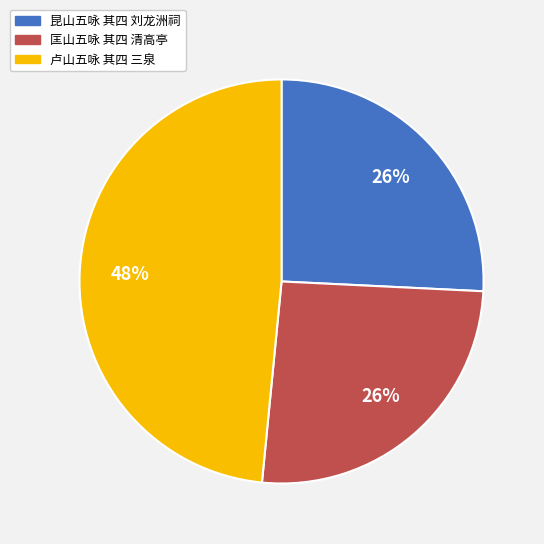

To the nearest percent, what is the combined percentage of 卢山五咏 其四 三泉 and 昆山五咏 其四 刘龙洲祠?

74%